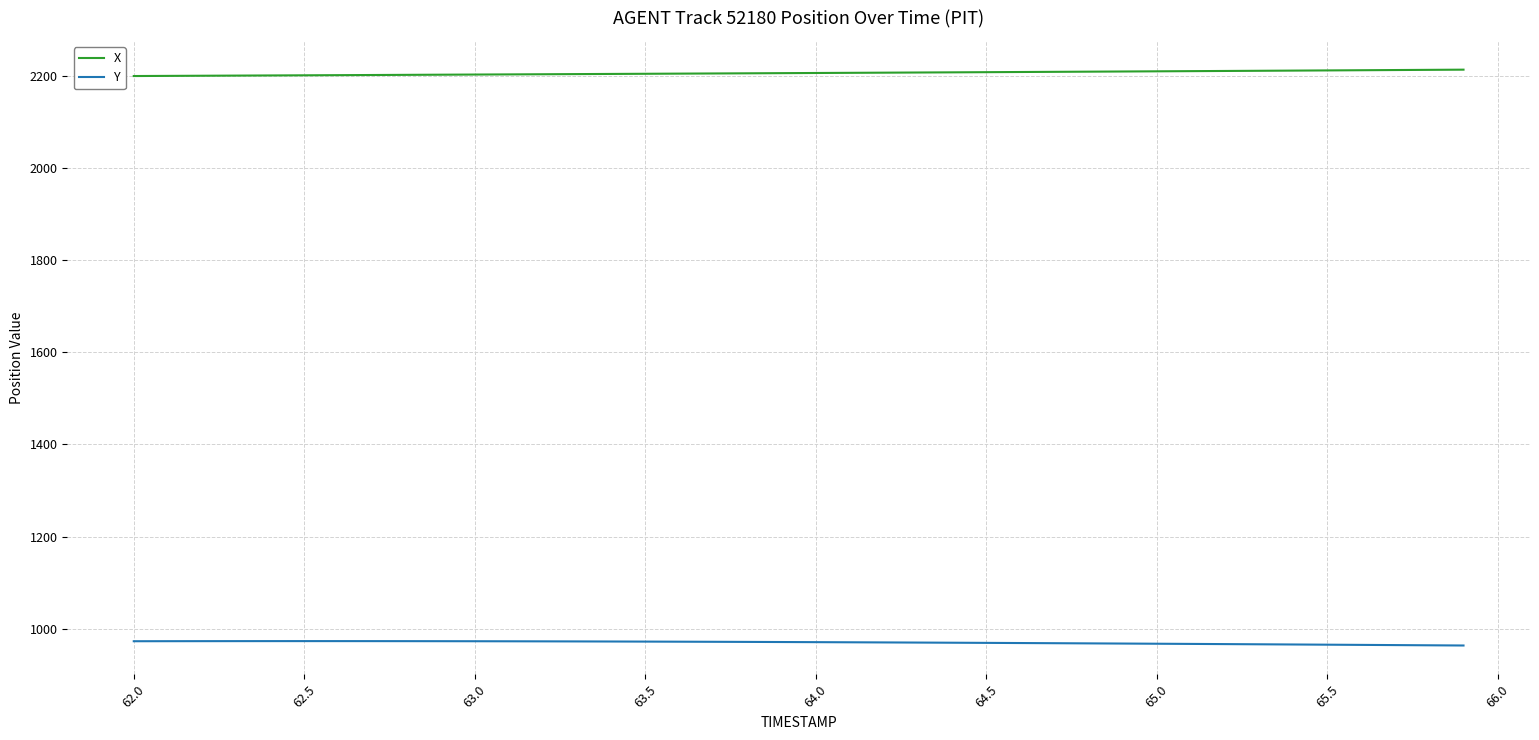

What is the difference between the second highest and minimum values in the X series?

13.4